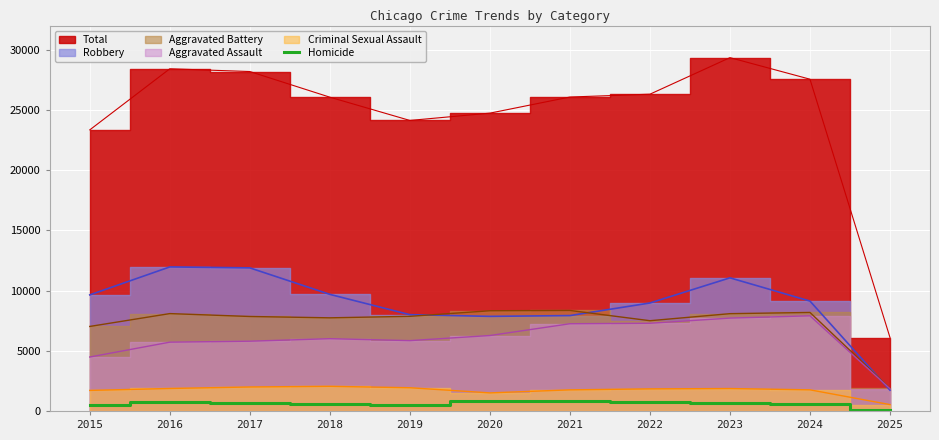

The value of Homicide at 2022 is 727. True or false?

True